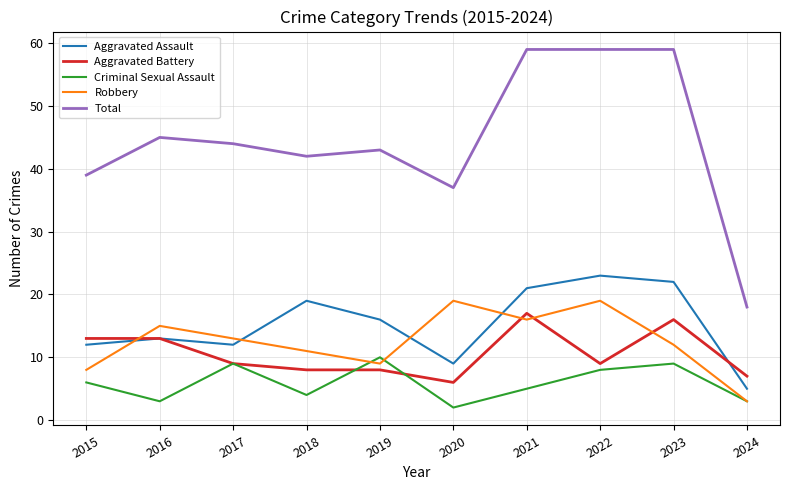

At 2021, list the series in order from smallest to largest.

Criminal Sexual Assault, Robbery, Aggravated Battery, Aggravated Assault, Total